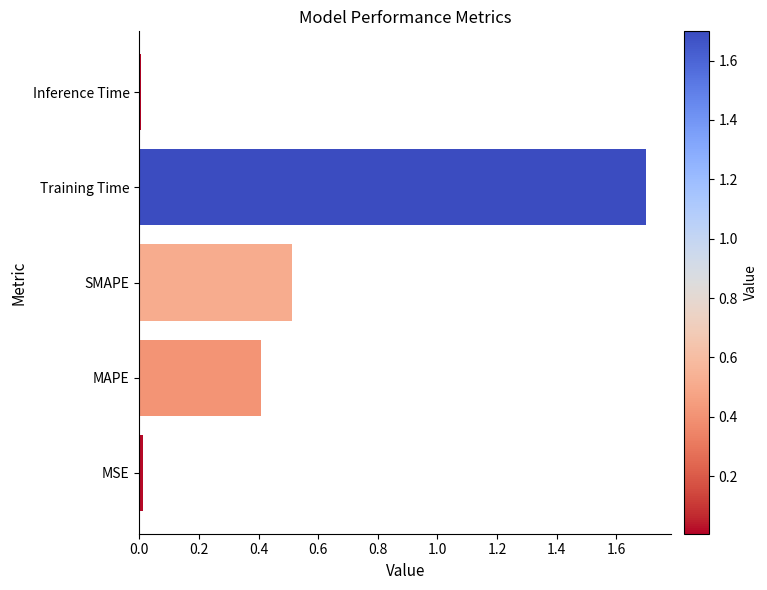

What is the sum of all values?

2.6